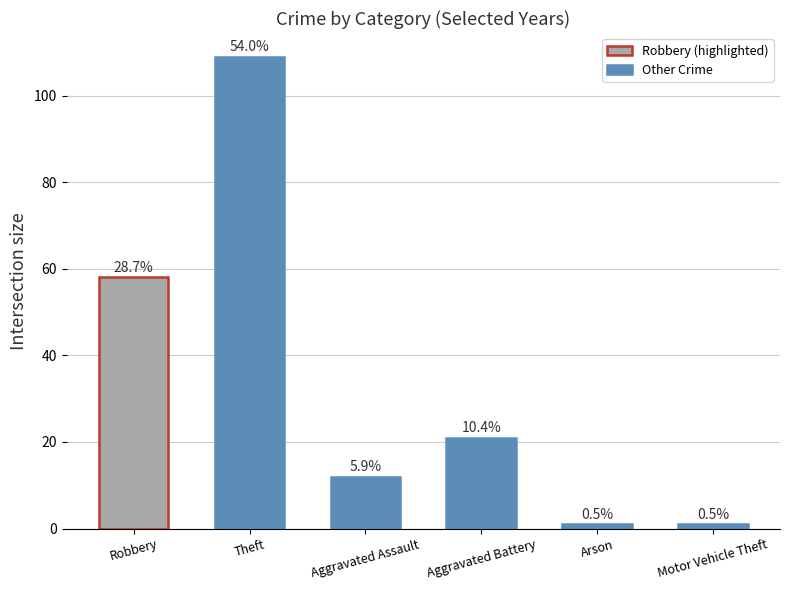

Are the bars horizontal?

No